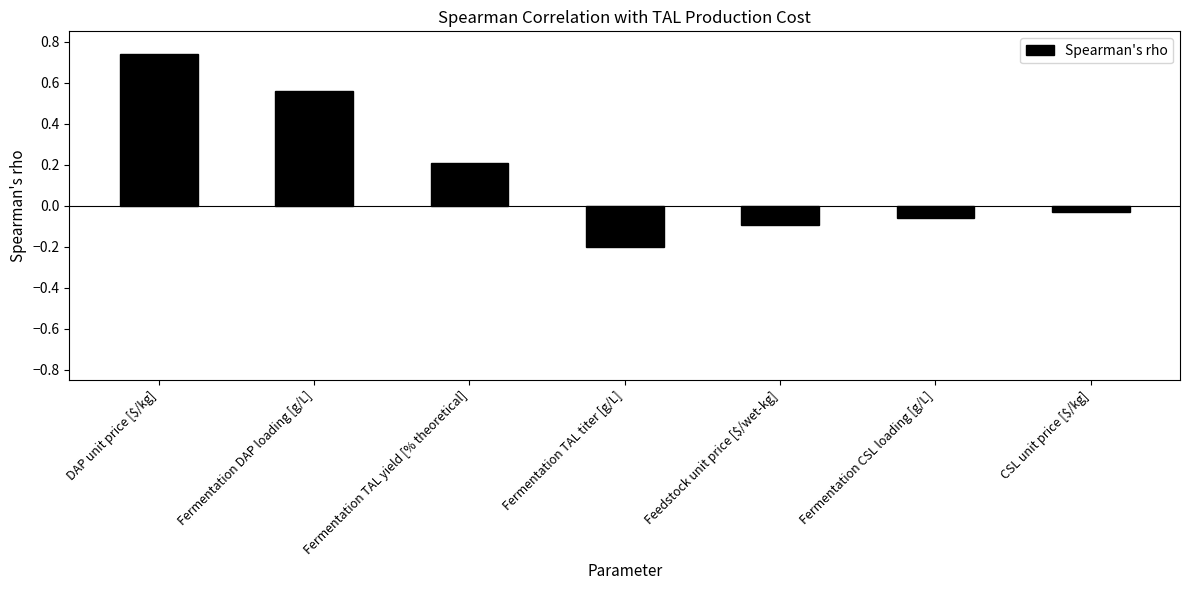

How many distinct data groups are displayed?

1